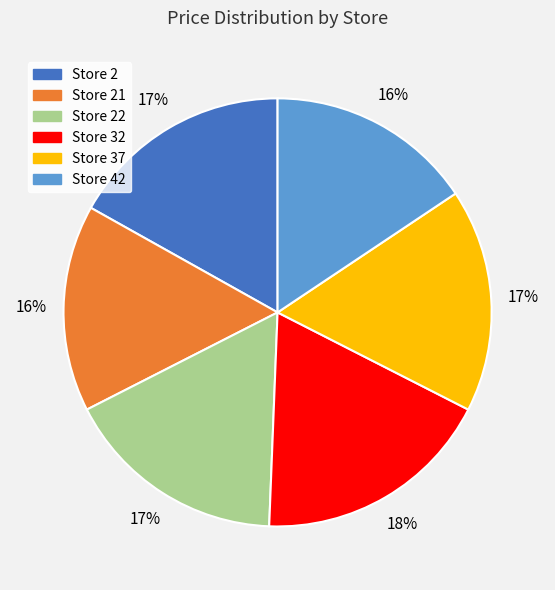

What is the largest slice in the pie chart?

Store 32